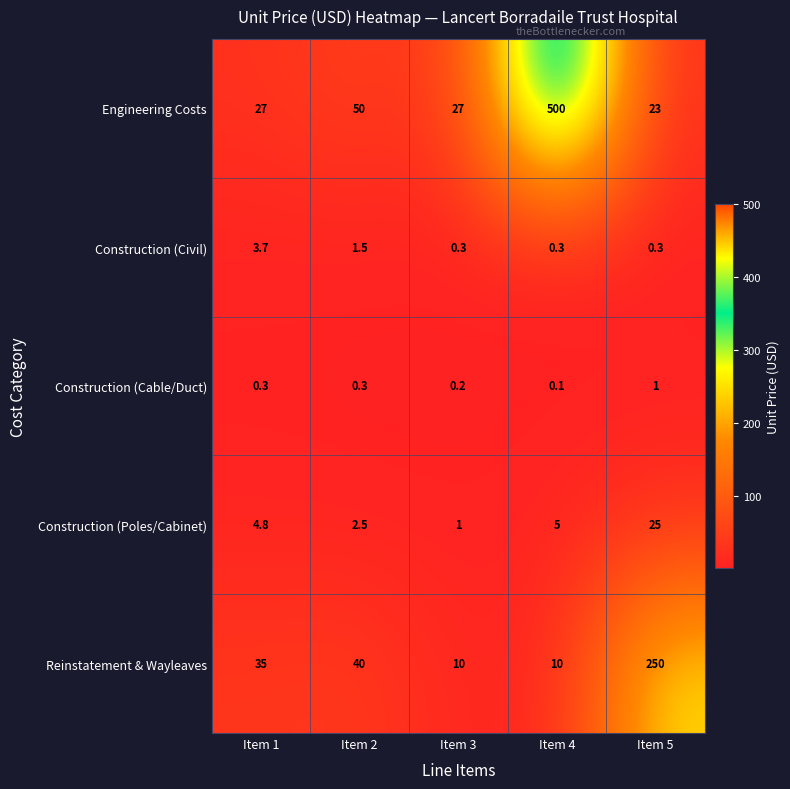

What is the spread (max minus min) of values at Item 4?

499.9